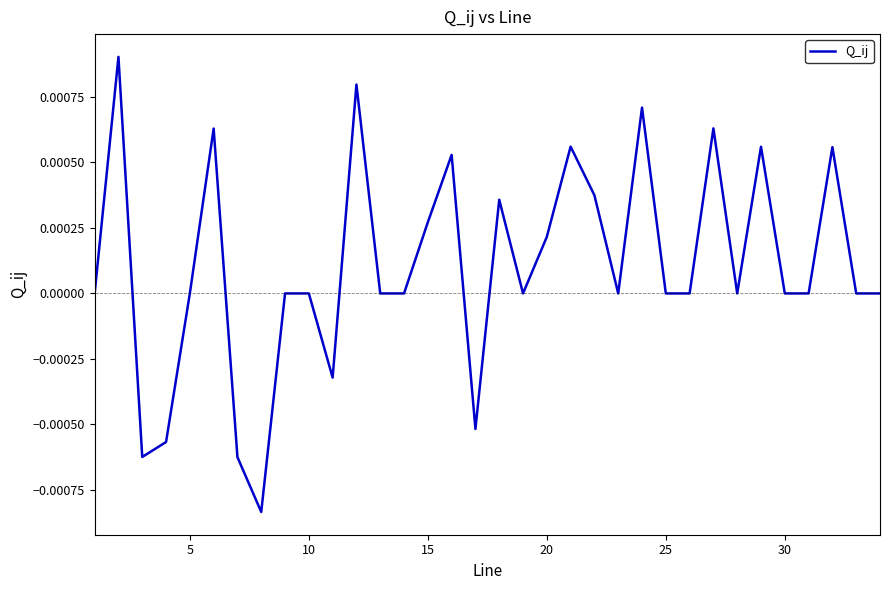

True or false: the data shows 0.0 at 10.

True